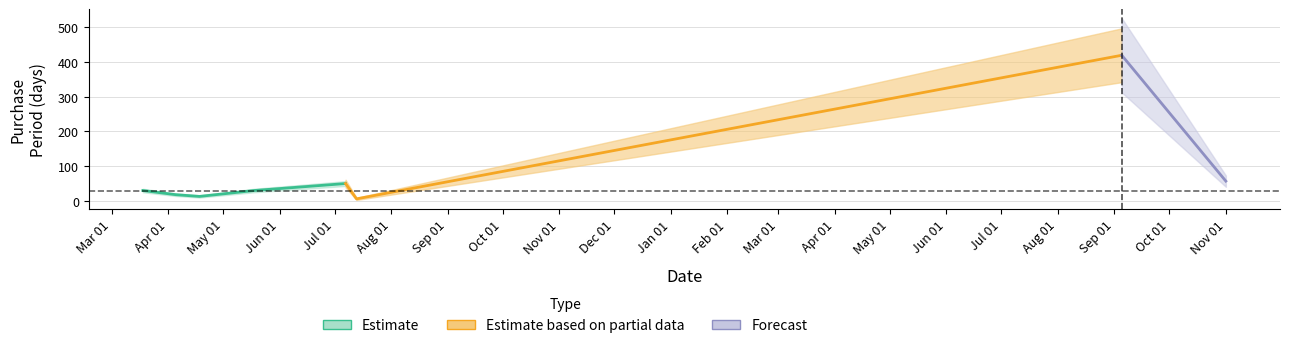

Rank the categories by value from highest to lowest.

2017-09-05, 2017-11-01, 2016-07-07, 2016-03-18, 2016-05-18, 2016-04-05, 2016-04-18, 2016-07-13